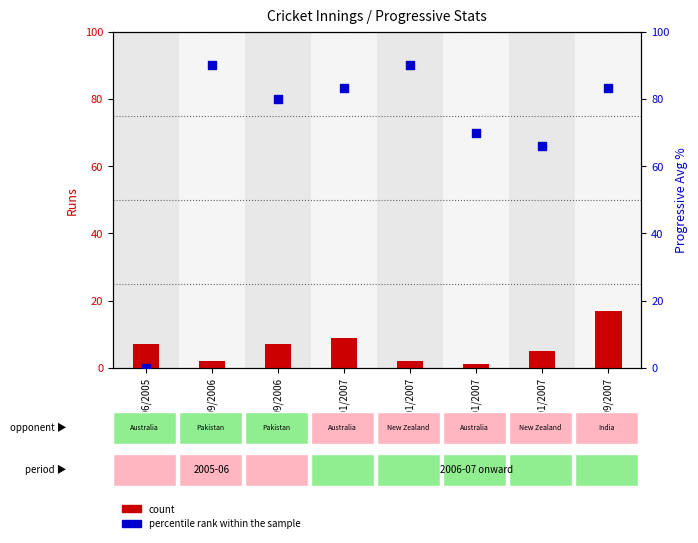

At how many categories does at least one series exceed 2?

8